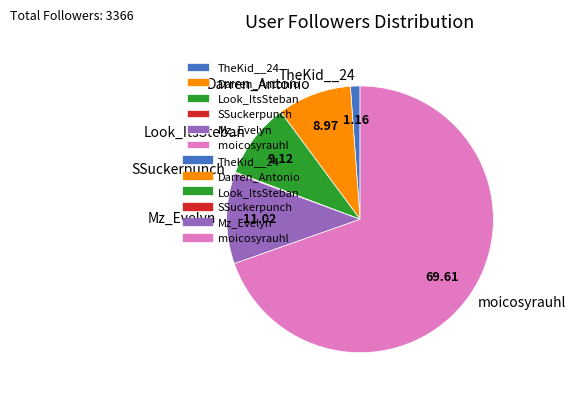

Which has a higher value, Mz_Evelyn or moicosyrauhl?

moicosyrauhl